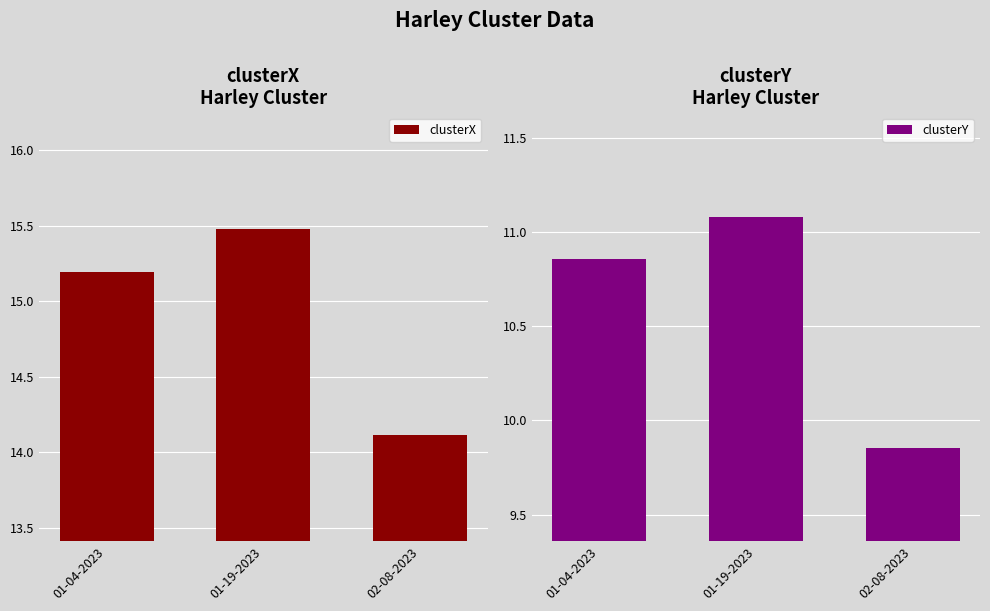

What position from the left is 01-19-2023?

2